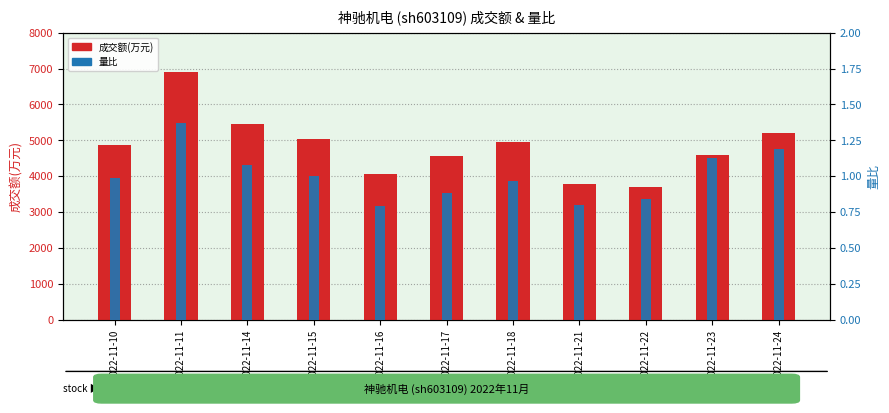

Reading left to right, transcribe all the data shown in this chart.

成交额(万元): 2022-11-10=4872.0	2022-11-11=6894.0	2022-11-14=5452.0	2022-11-15=5033.0	2022-11-16=4050.0	2022-11-17=4552.0	2022-11-18=4944.0	2022-11-21=3794.0	2022-11-22=3703.0	2022-11-23=4595.0	2022-11-24=5192.0
量比: 2022-11-10=1.0	2022-11-11=1.4	2022-11-14=1.1	2022-11-15=1.0	2022-11-16=0.8	2022-11-17=0.9	2022-11-18=1.0	2022-11-21=0.8	2022-11-22=0.8	2022-11-23=1.1	2022-11-24=1.2